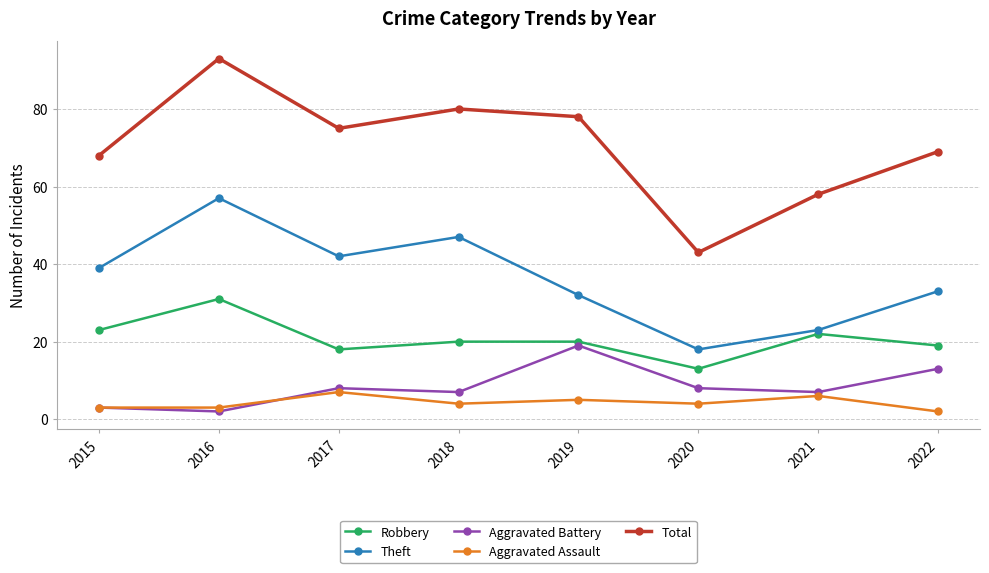

Which series has the largest range (max minus min)?

Total